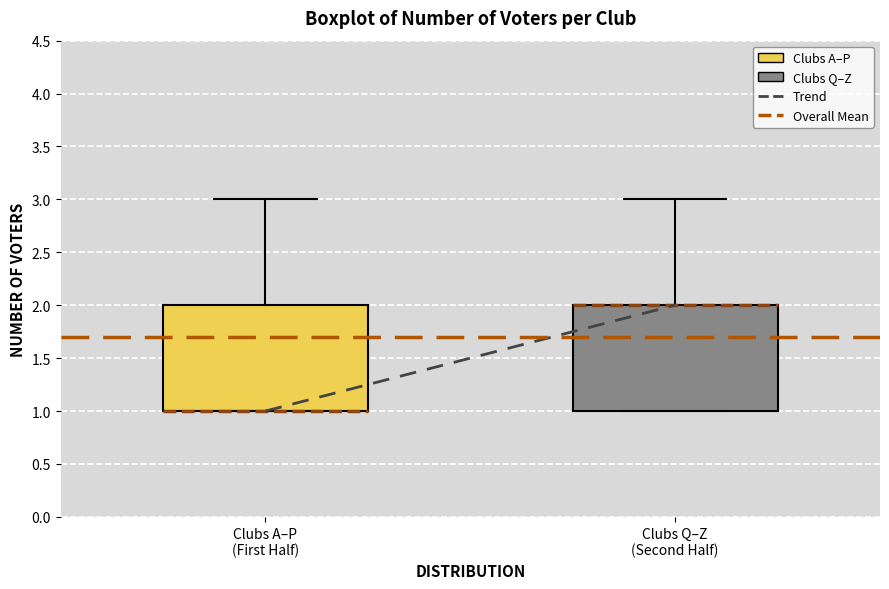

Where is the upper edge of the box for Clubs Q–Z (Second Half) on the y-axis? The values are not printed on the chart, so give them approximately, as read against the axis.

2